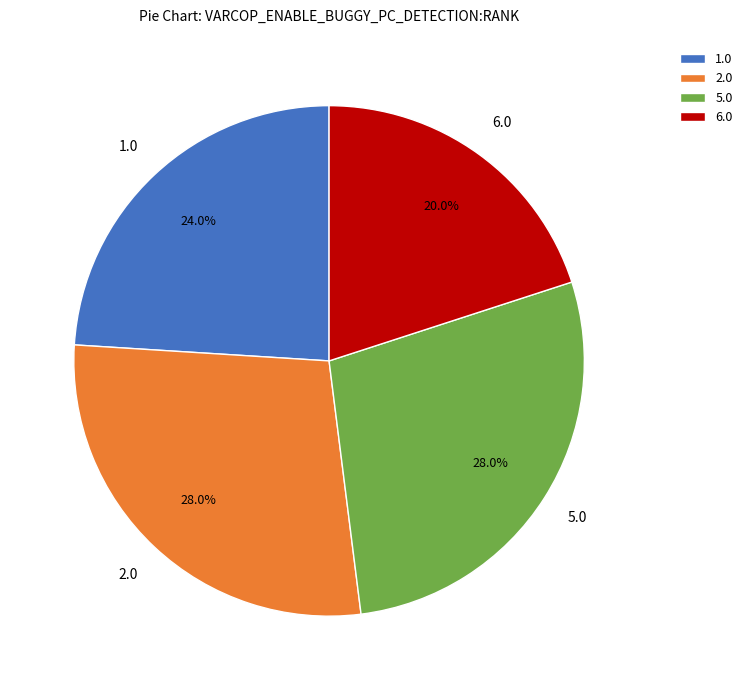

Is the sum of 1.0 and 6.0 greater than half?

No